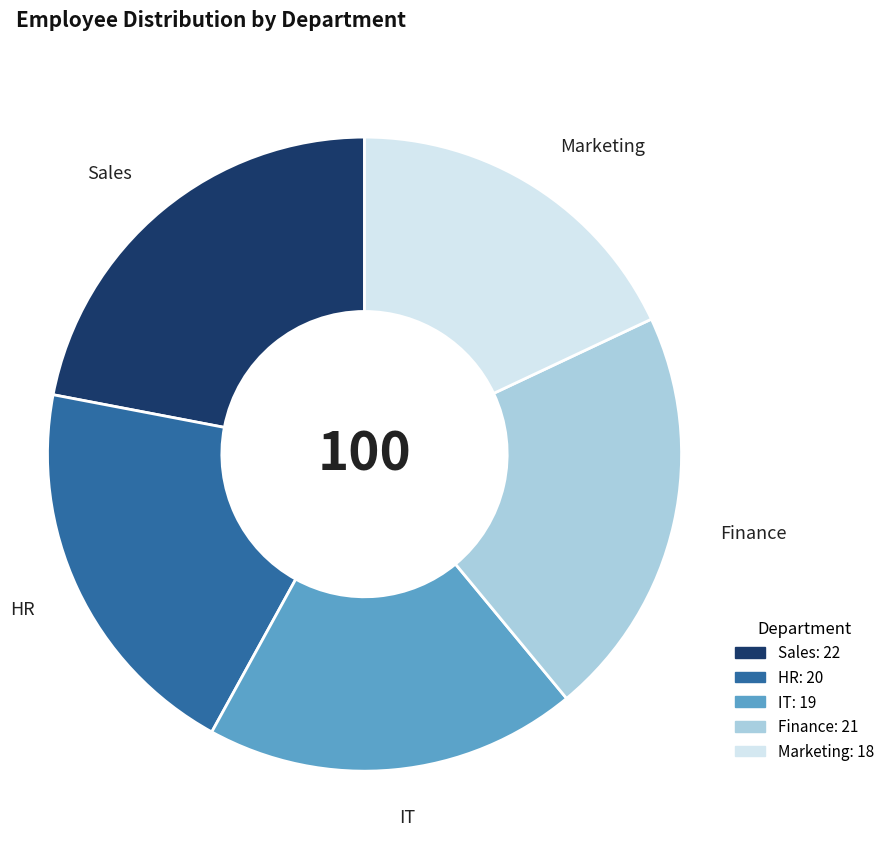

Rank the categories by value from lowest to highest.

Marketing, IT, HR, Finance, Sales